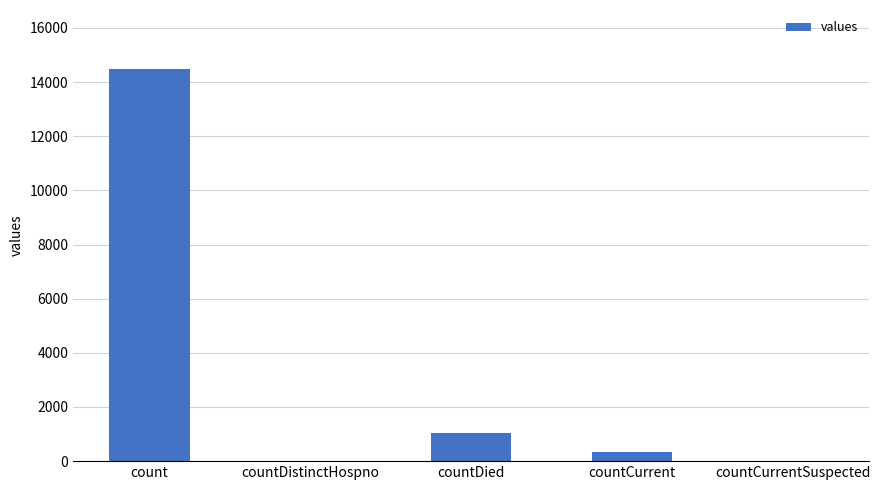

Is it true that the value at countDistinctHospno is 0?

True